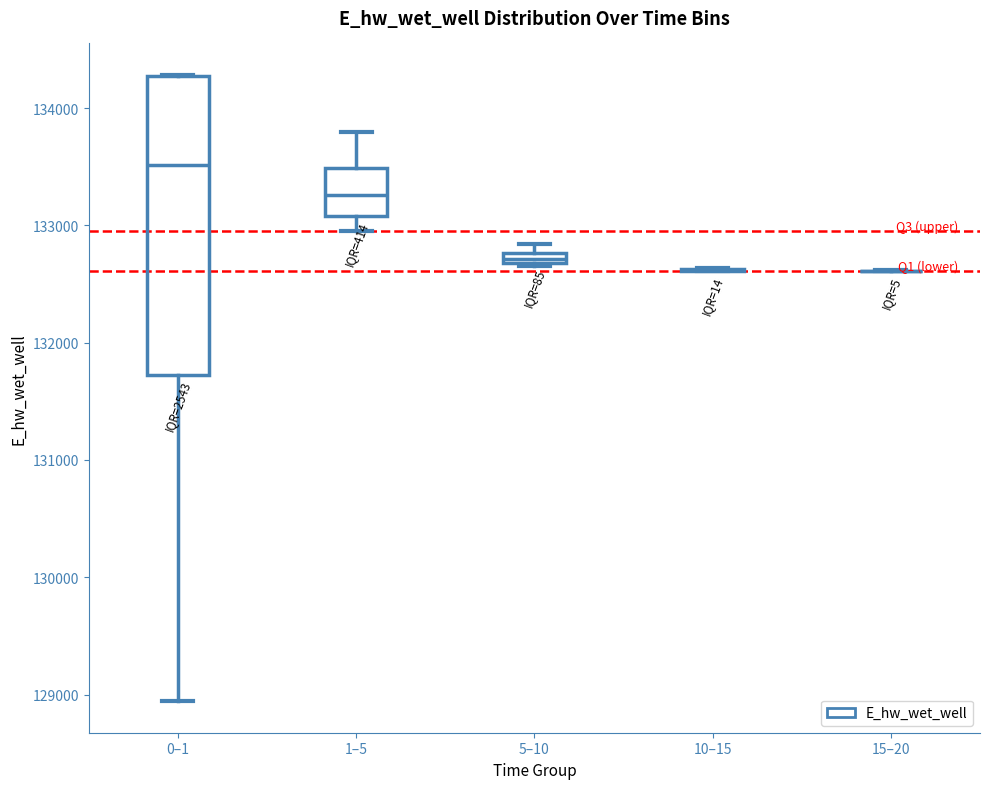

Which box is the tallest, from its lower edge to its upper edge?

0–1